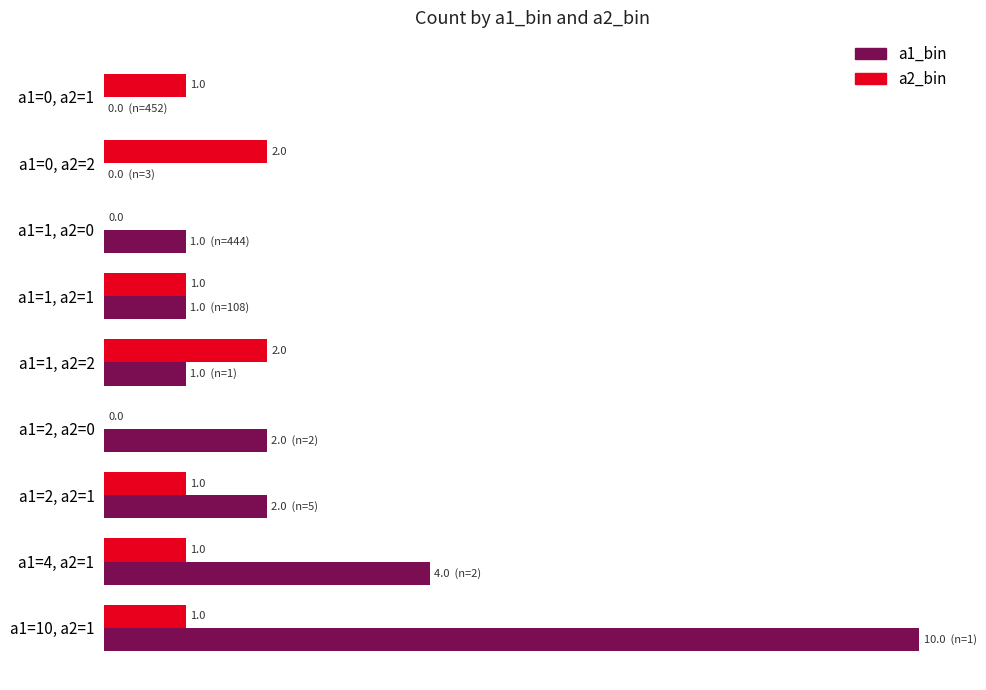

Which category has the highest value in the a1_bin series?

a1=10, a2=1